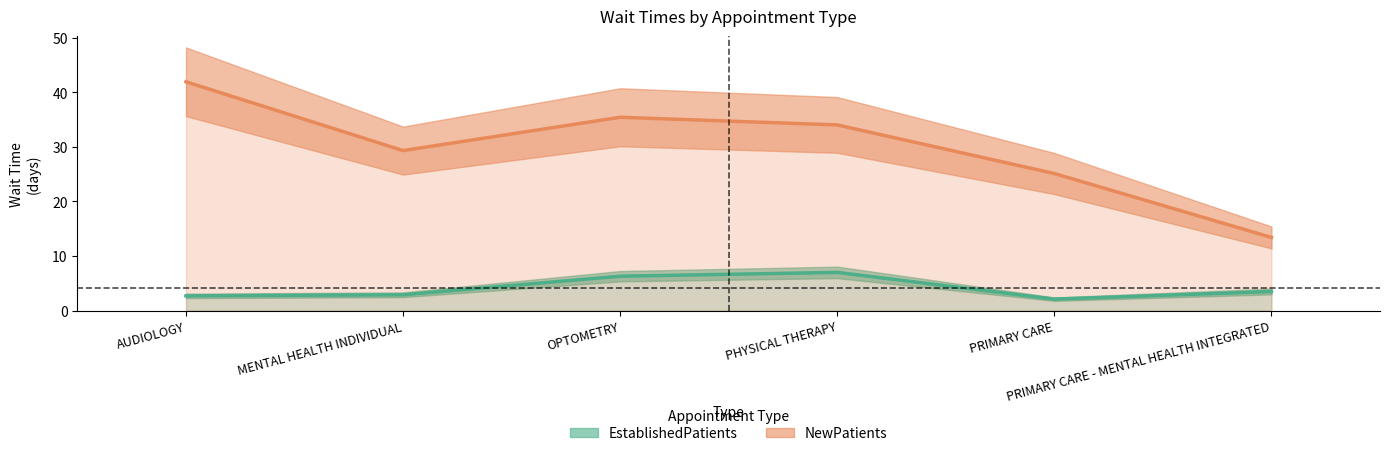

Which series has the widest spread of values?

NewPatients